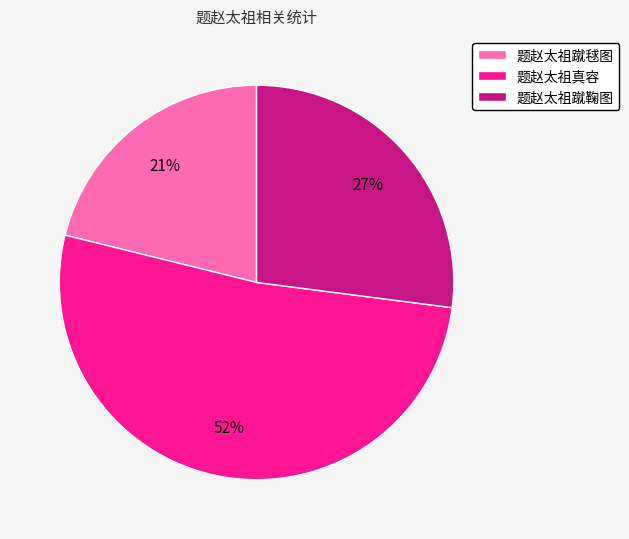

Is there any slice that represents more than half of the pie?

Yes